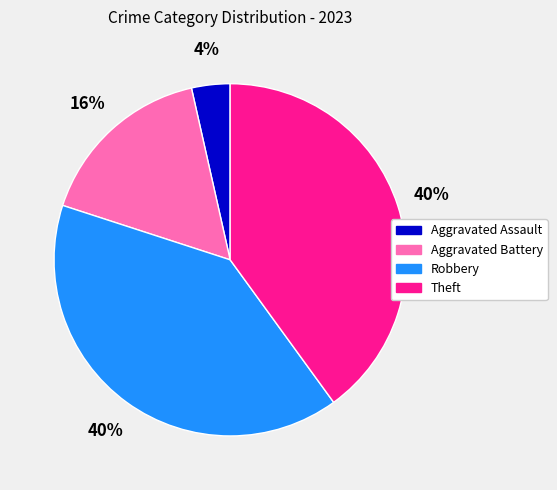

To the nearest percent, what is the average slice percentage?

25%